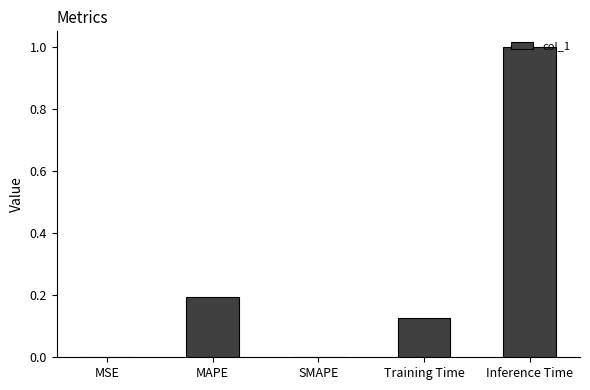

What is the change in value from SMAPE to Training Time?

+0.1